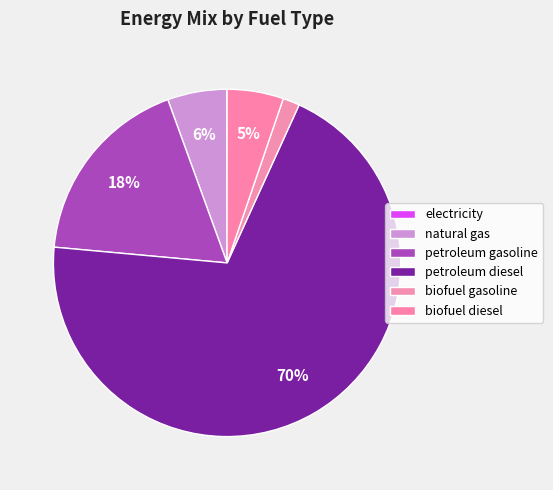

To the nearest percent, what is the difference between the largest and smallest slice percentages?

70%